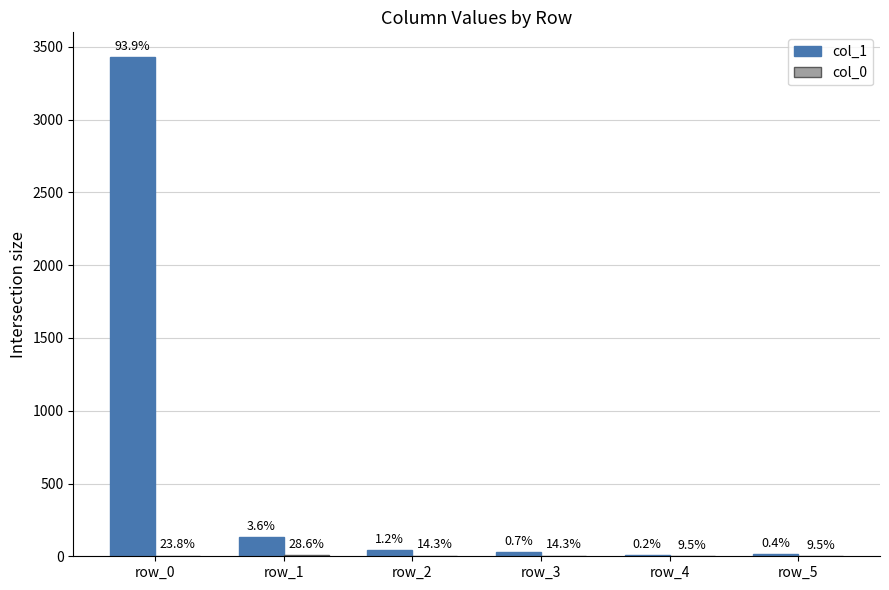

Does the chart contain stacked bars?

No